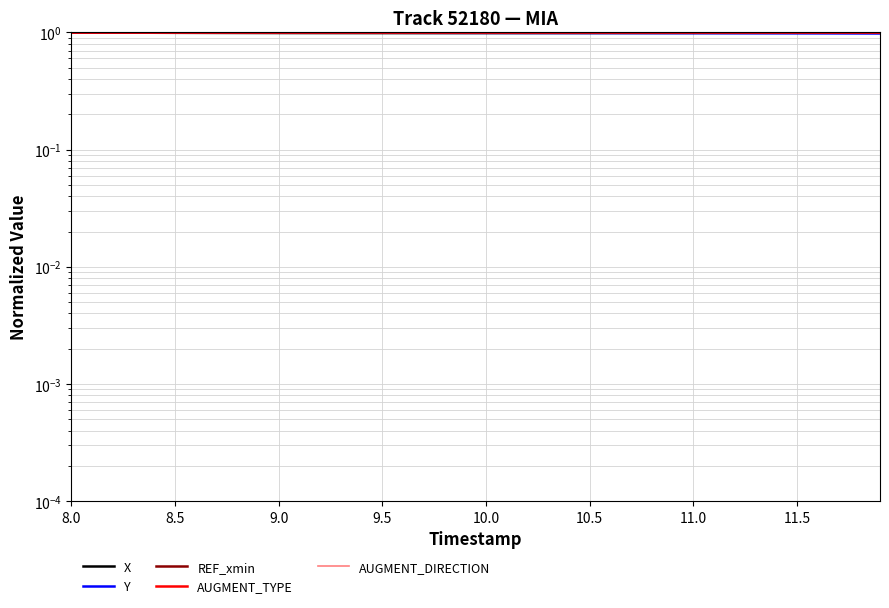

At which label is AUGMENT_DIRECTION closest to 1?

8.0